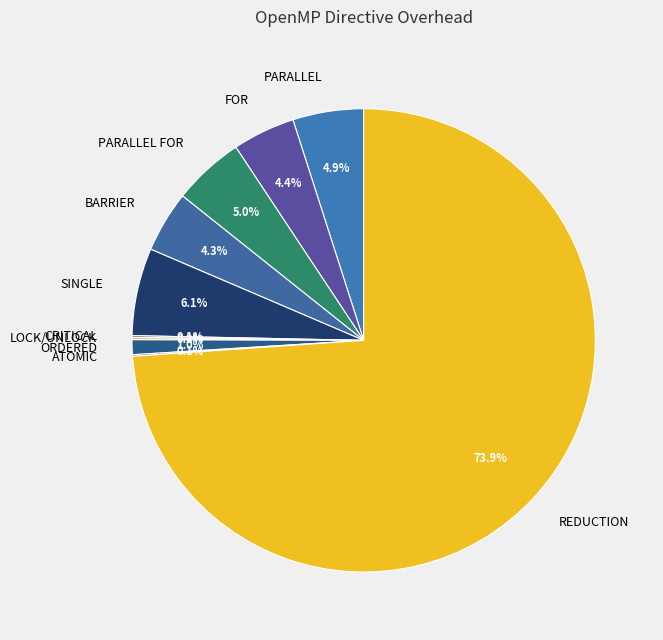

Does FOR account for over 50% of the chart?

No